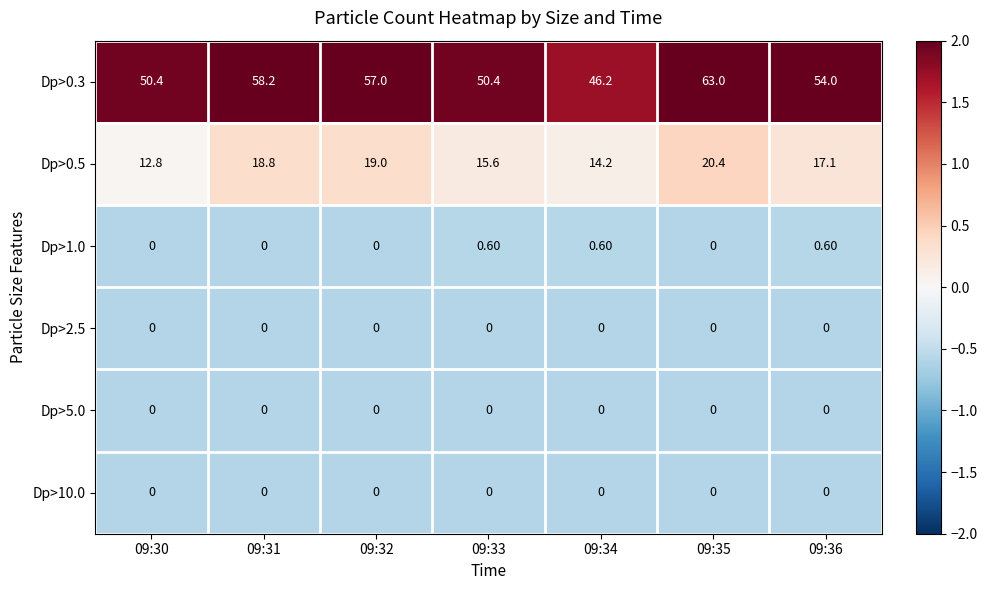

Between 09:32 and 09:36, which series saw the biggest shift?

Dp>0.3